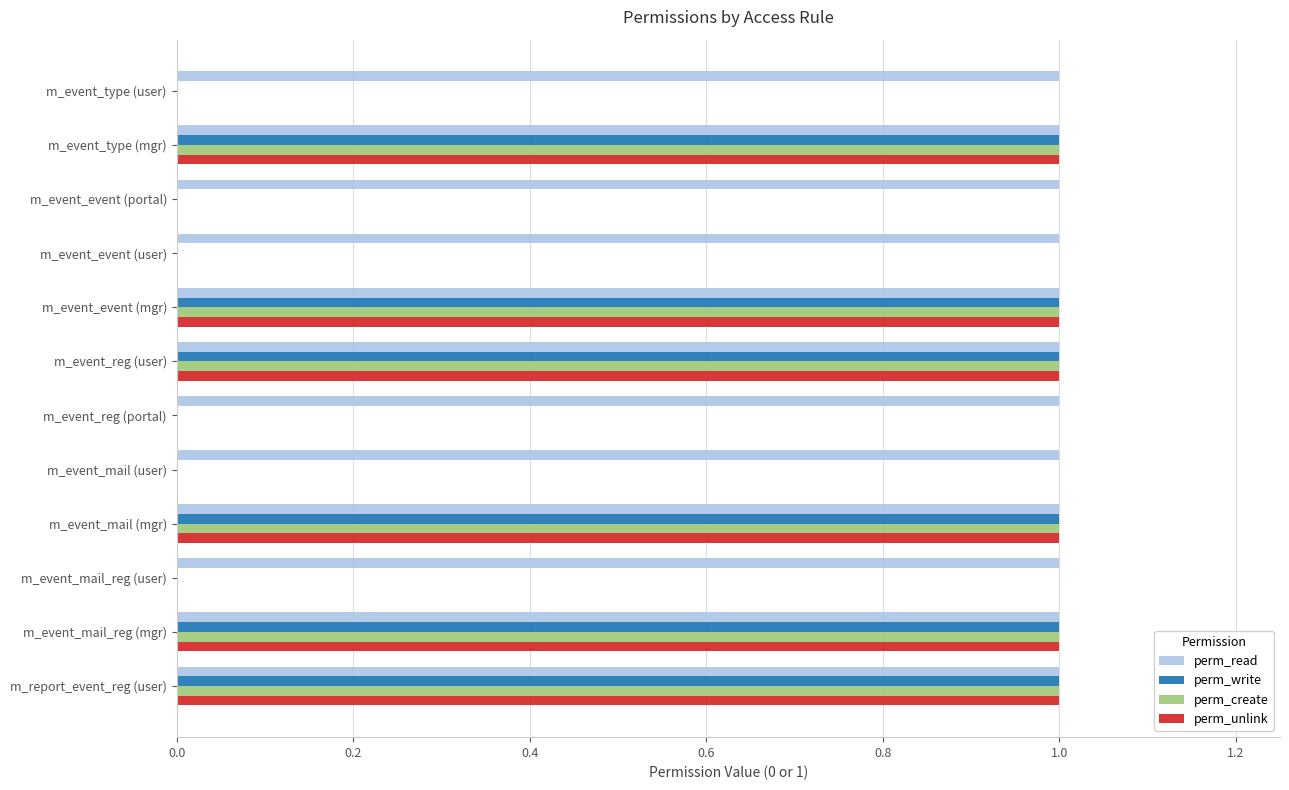

Which series has the largest total across all categories?

perm_read